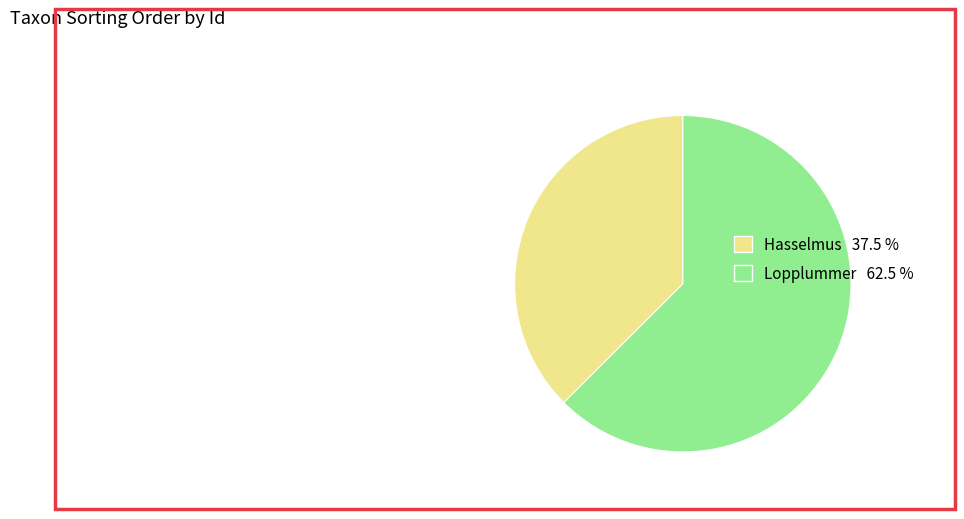

Rank the categories by value from lowest to highest.

Hasselmus 37.5 %, Lopplummer 62.5 %